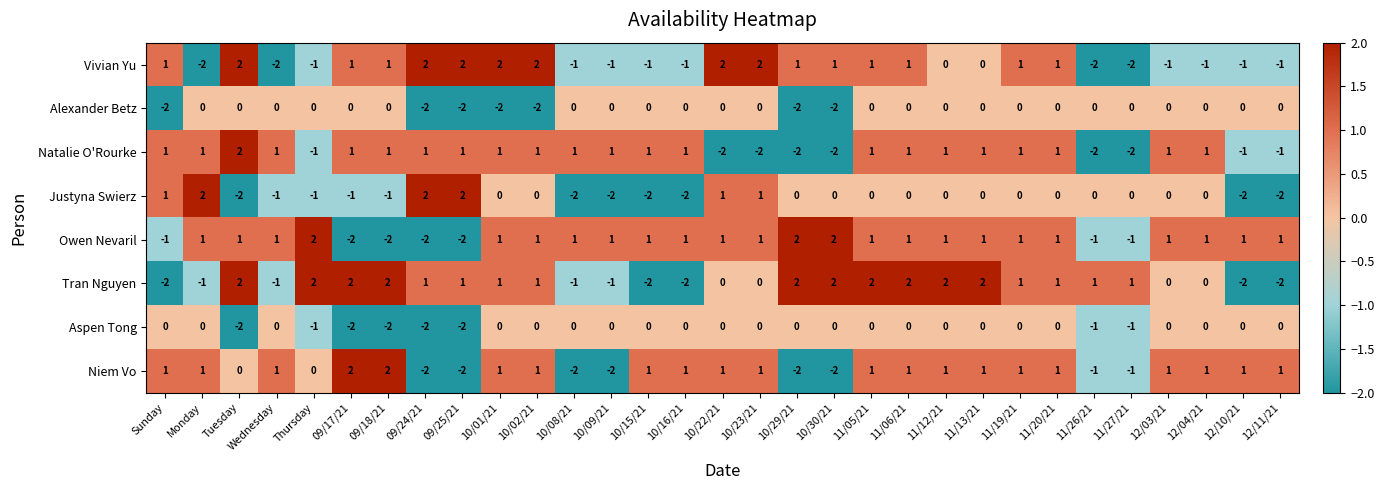

Count the Tran Nguyen values in the range -1 to 2.

26